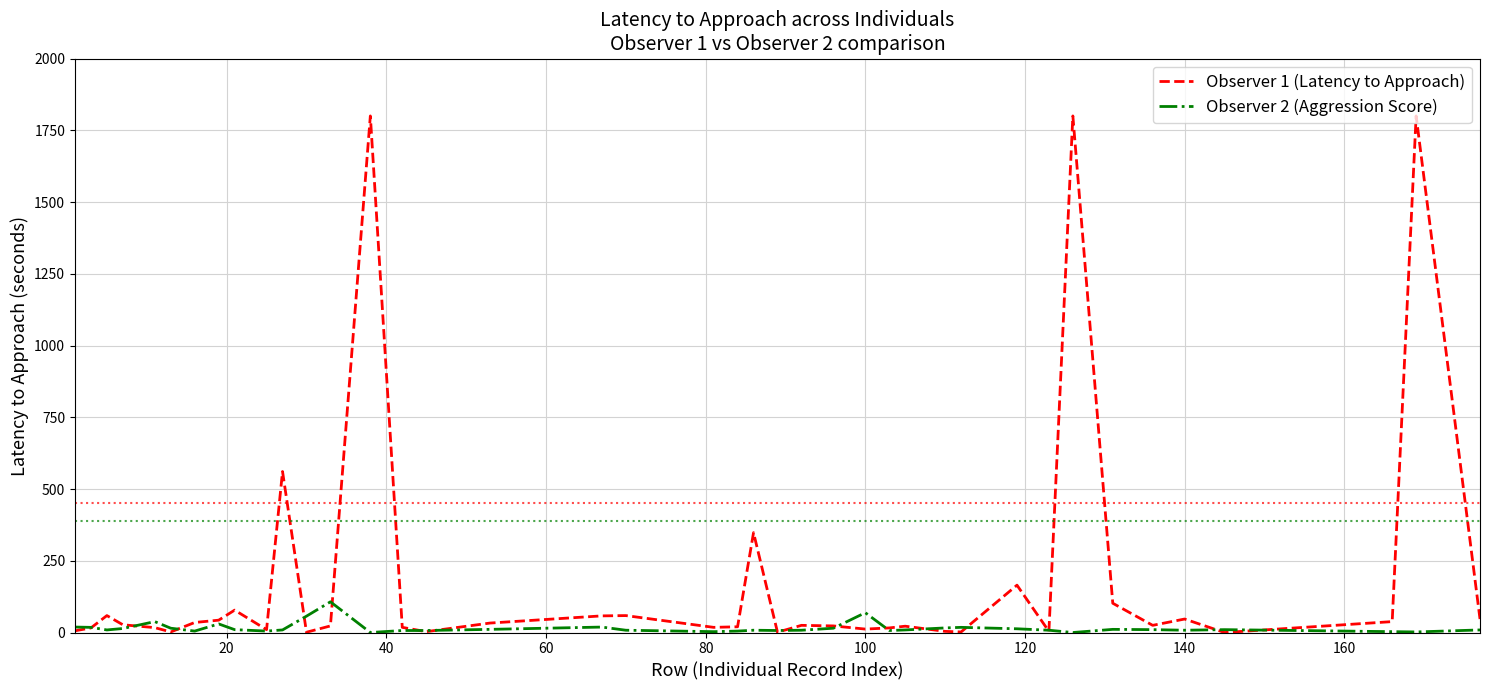

What is the greatest value displayed?

1800